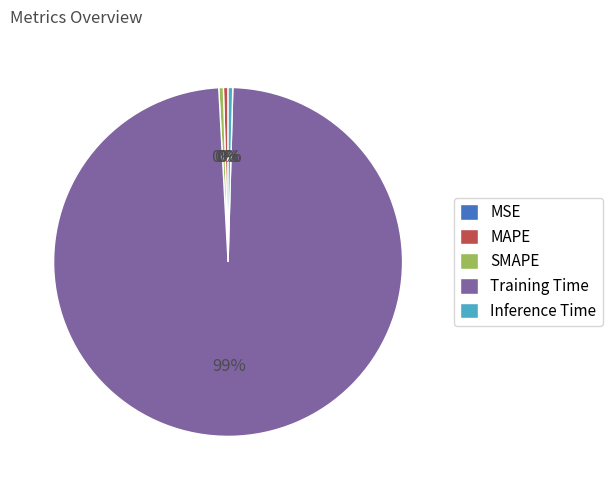

To the nearest percent, what is the average slice percentage?

20%